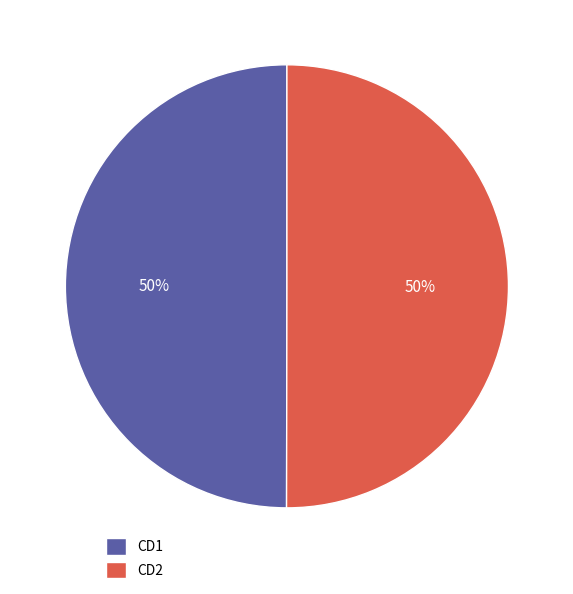

To the nearest percent, what percentage of the pie is CD2?

50%